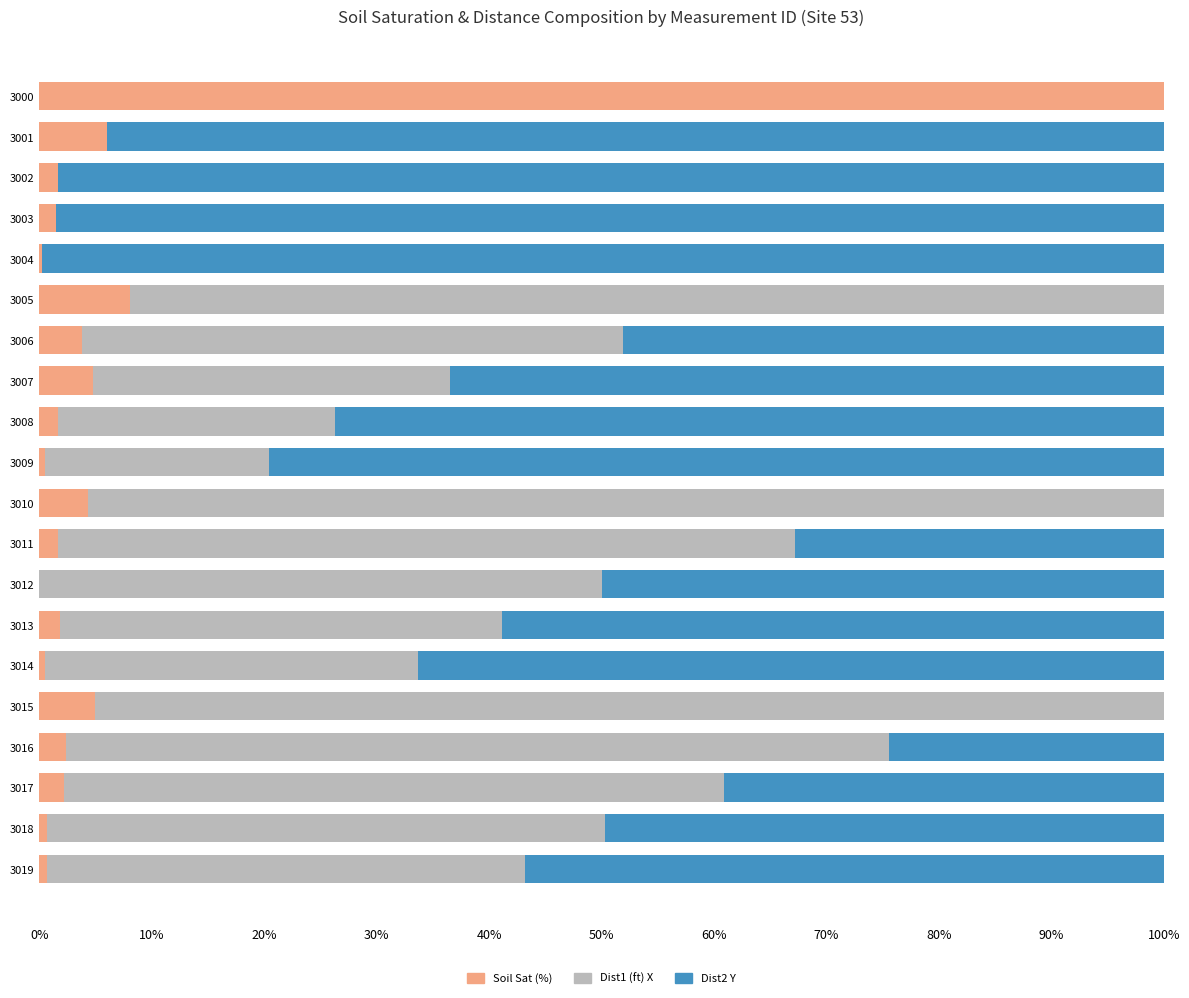

What is the total value across all series at 3015?

100.0